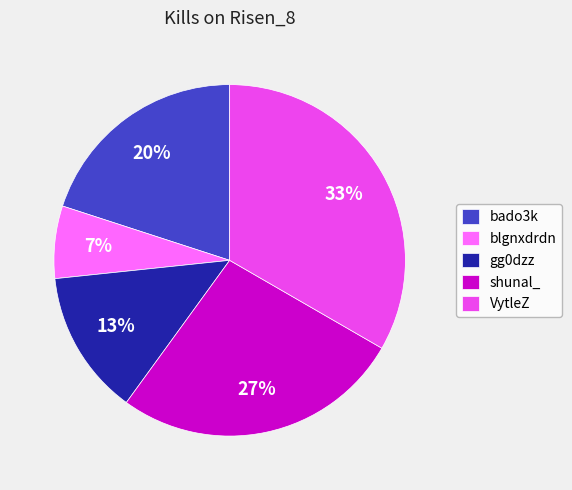

Is it true that VytleZ is 33% of the pie?

True